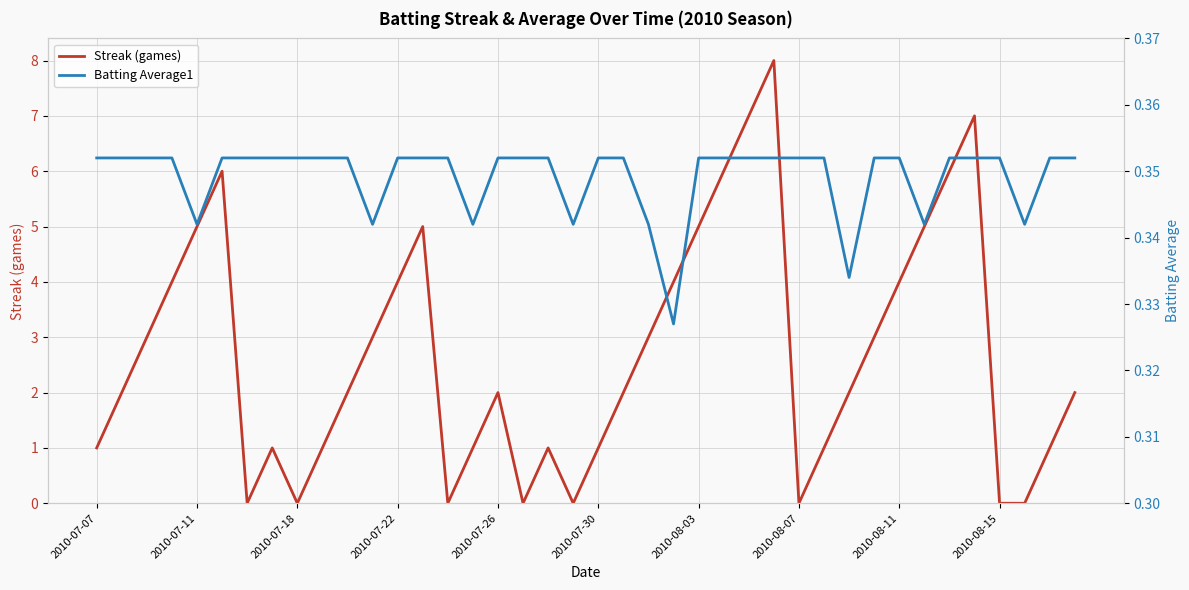

In Streak (games), how many points are higher than both neighbors (excluding endpoints)?

7